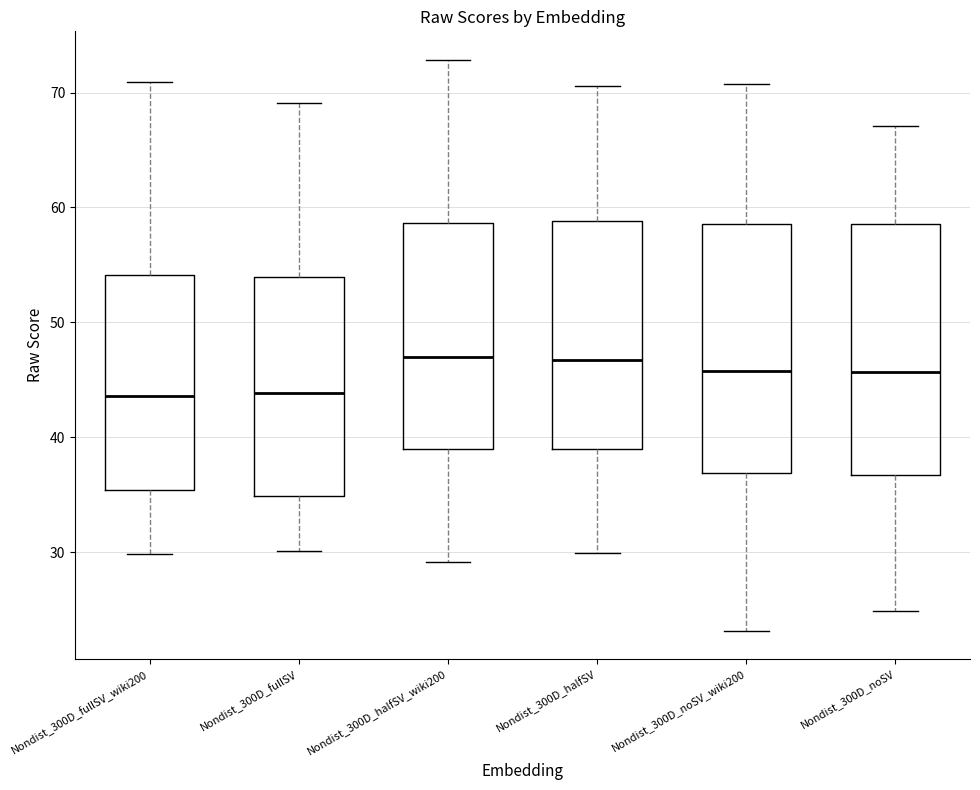

Where does the median line of the box for Nondist_300D_noSV sit on the y-axis? The values are not printed on the chart, so give them approximately, as read against the axis.

46